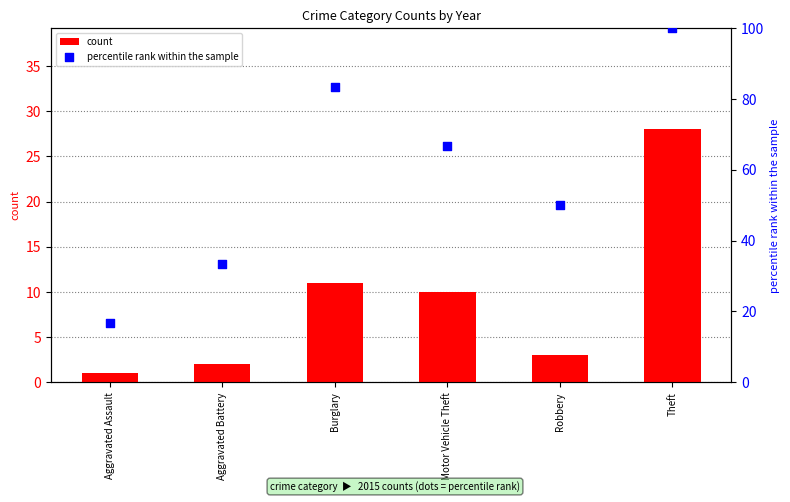

Which series reaches the minimum Y coordinate?

count